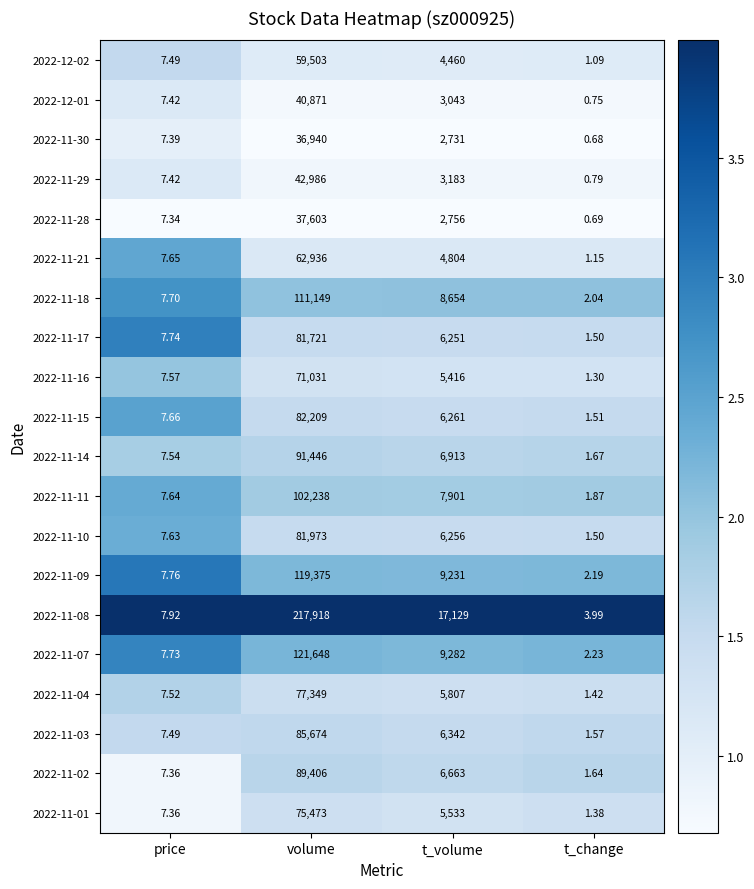

Where does the 2022-12-02 series first go above 4460?

volume